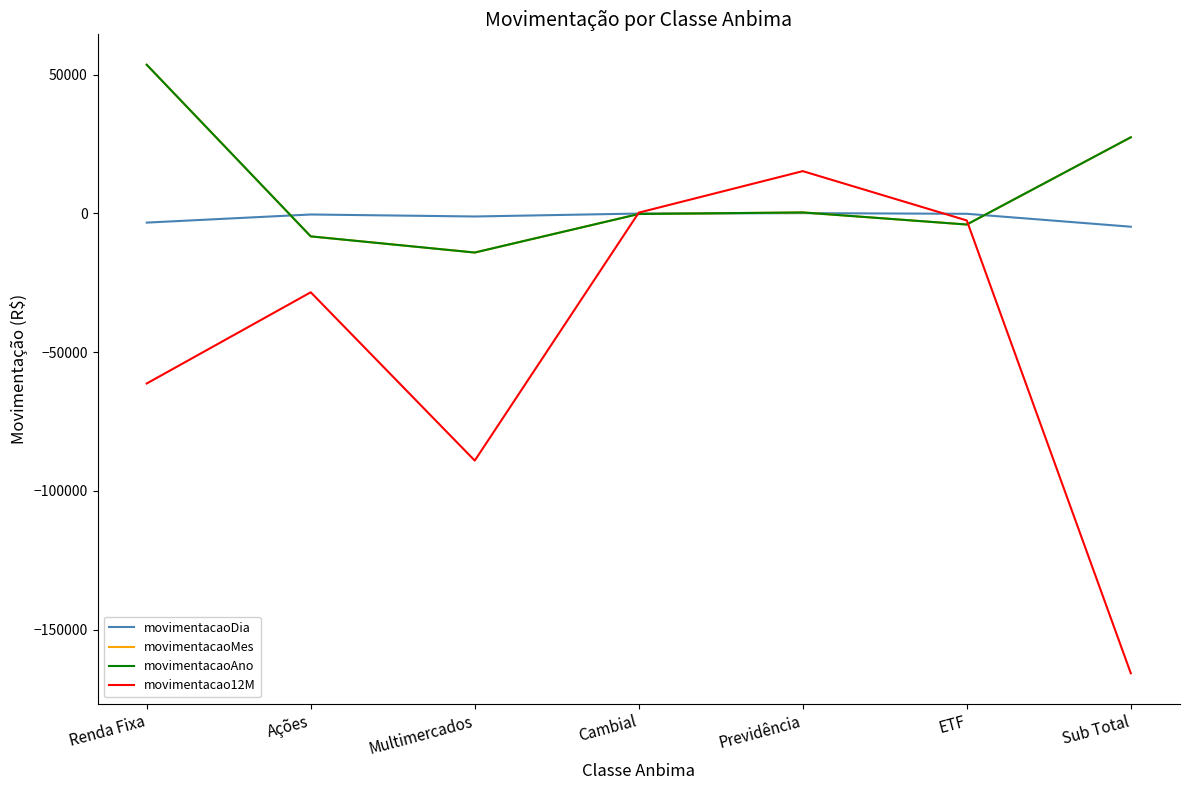

Between Previdência and Renda Fixa, which is larger?

Previdência